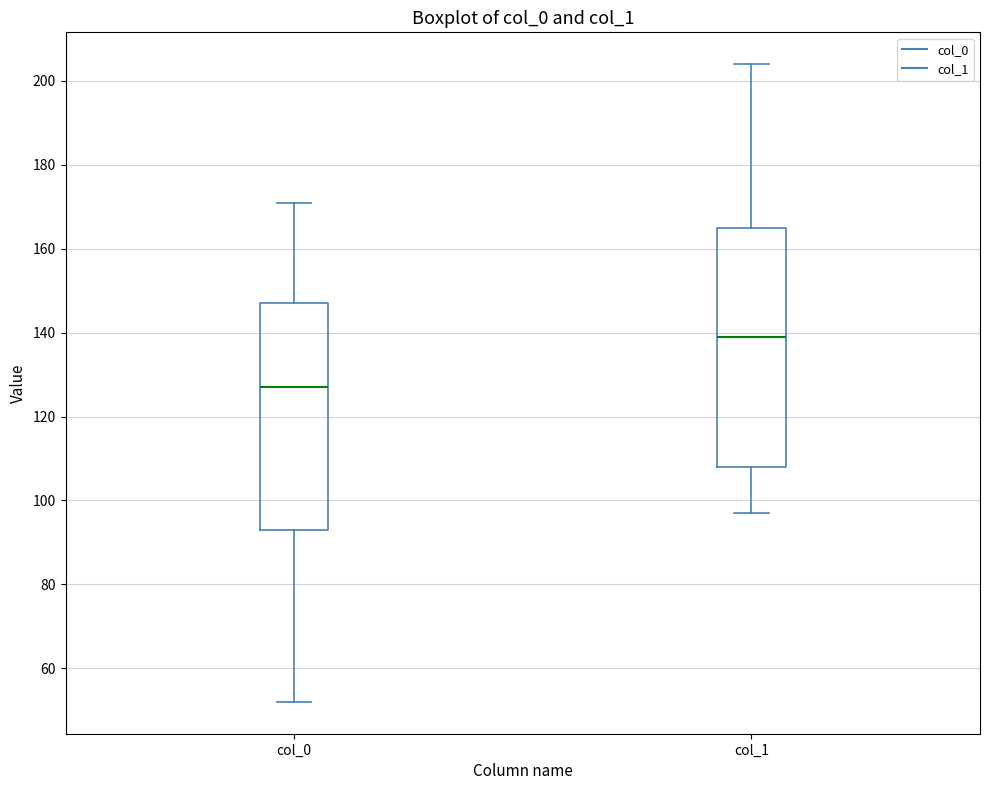

Where is the upper edge of the box for col_1 on the y-axis? The values are not printed on the chart, so give them approximately, as read against the axis.

166